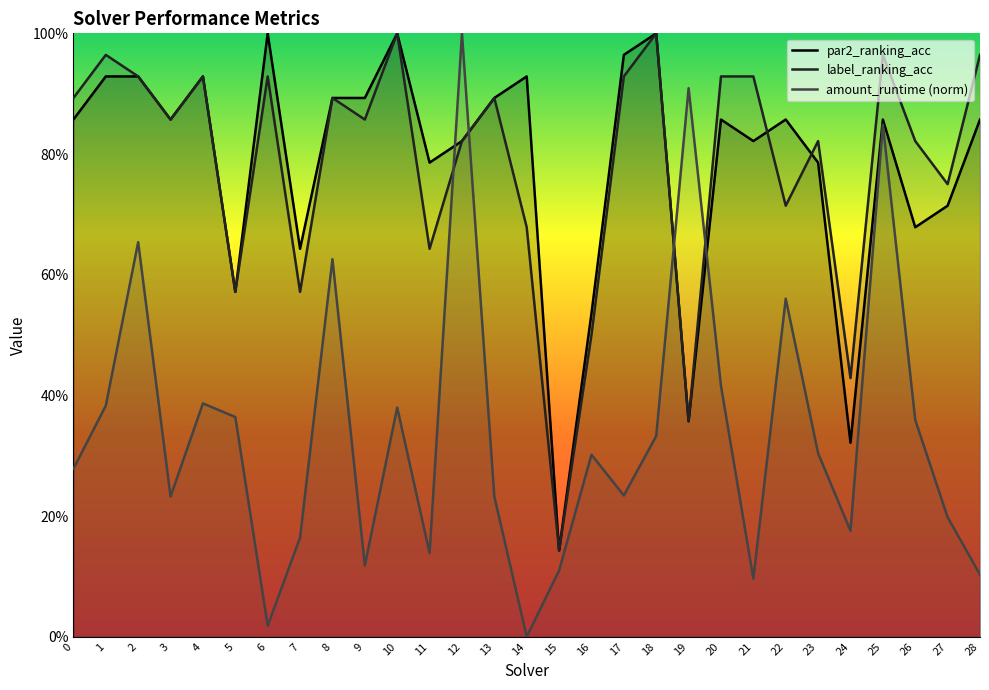

Does the chart display data point markers on the line(s)?

No